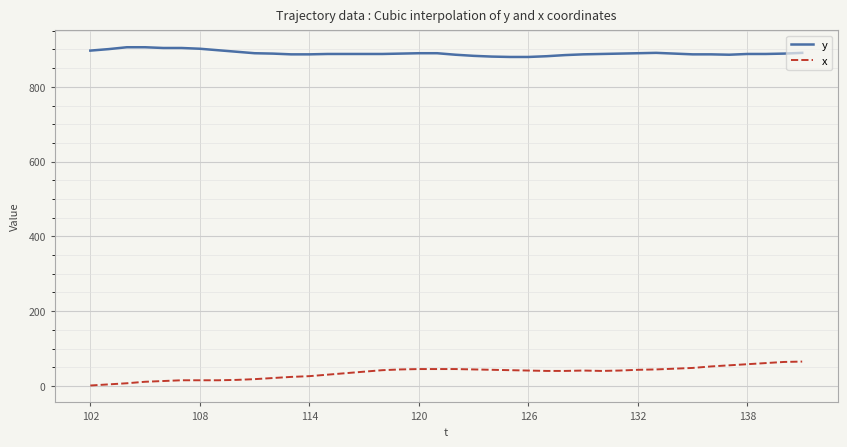

List the series in order of their peak value, lowest first.

x, y